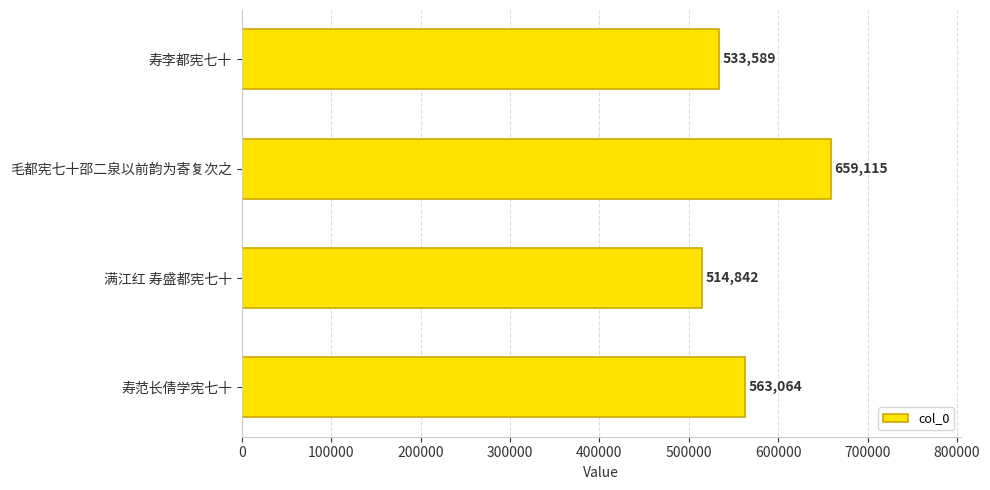

The value at 寿范长倩学宪七十 is 563064. True or false?

True